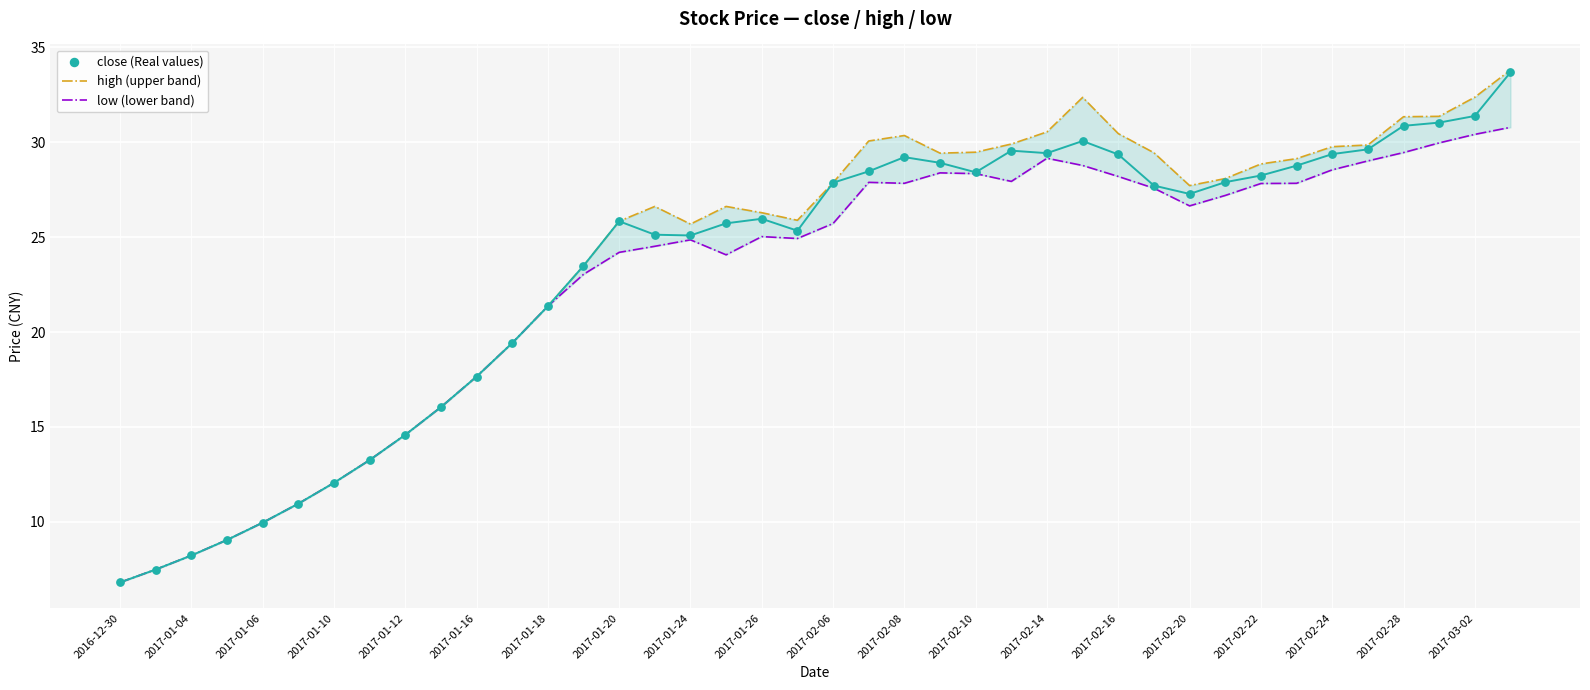

At how many categories does at least one series exceed 33?

1